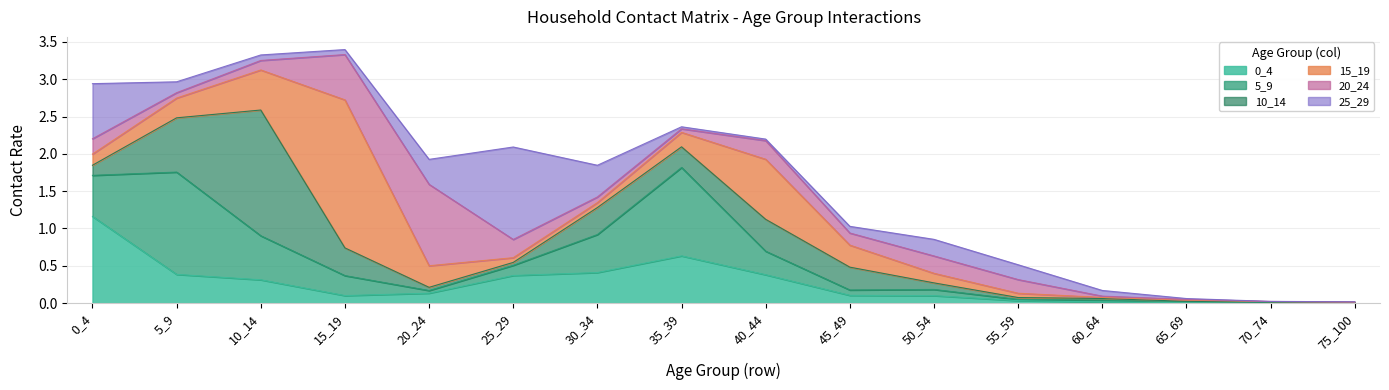

How many lines are shown in the chart?

6